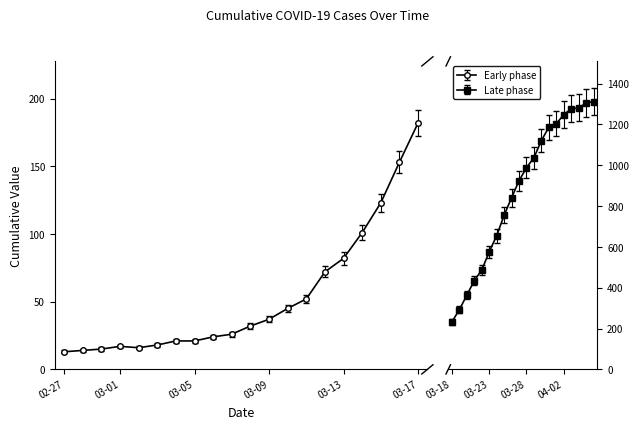

What is the ratio of the value at 2020-03-17 to the value at 2020-03-18?

0.8